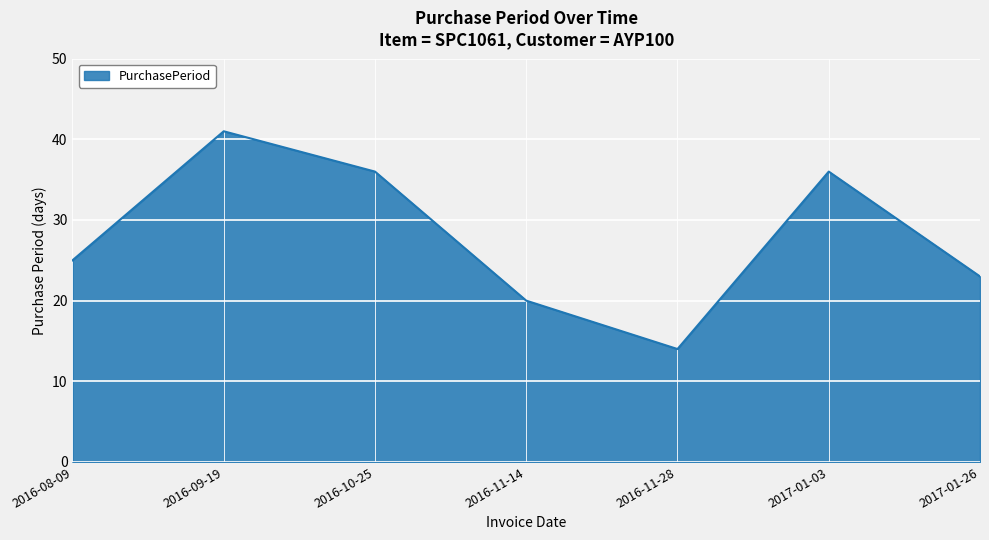

Is it true that the value at 2017-01-26 is 23?

True